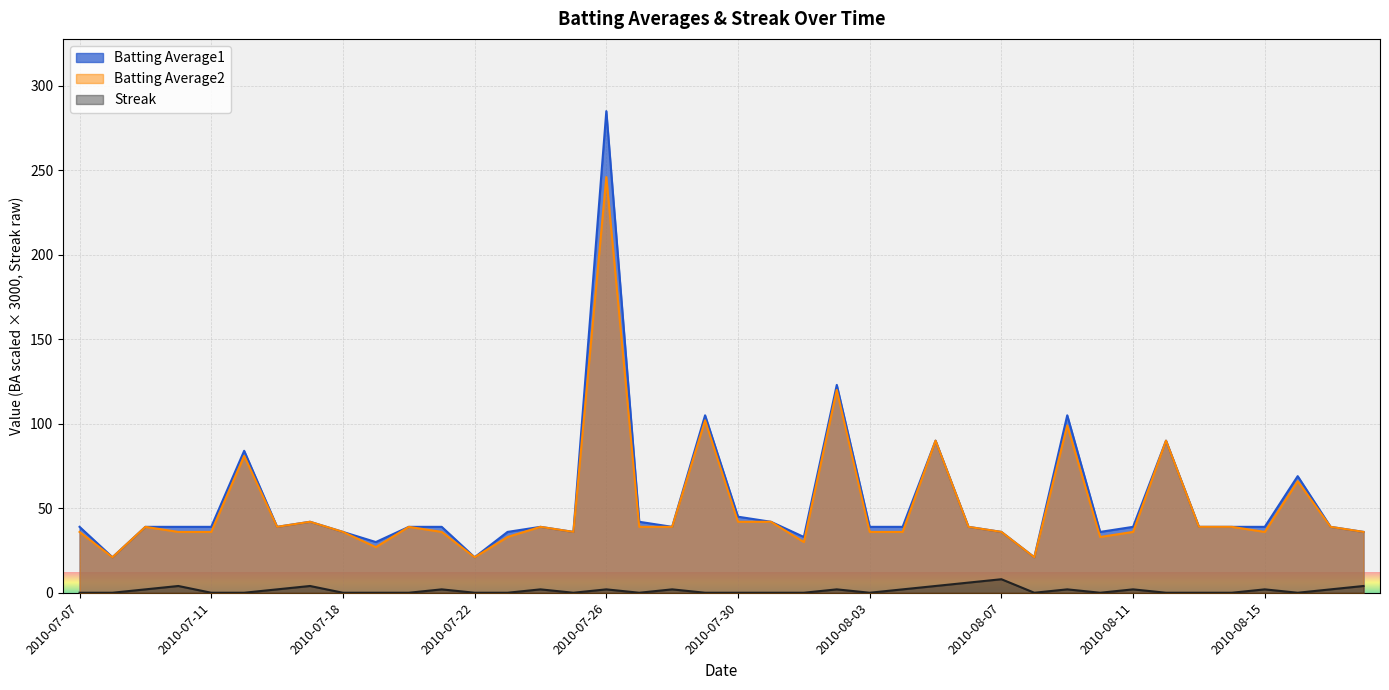

Which label corresponds to the smallest value in the chart?

2010-07-07